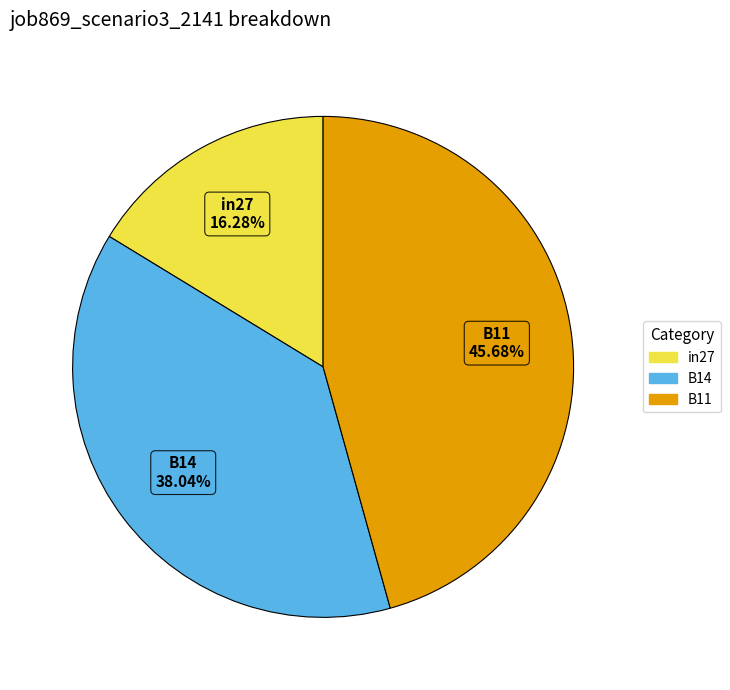

To the nearest percent, what is the average slice percentage?

33%